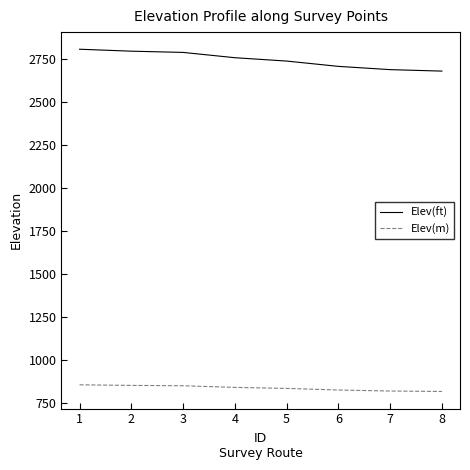

Which series changed the most between 4 and 6?

Elev(ft)